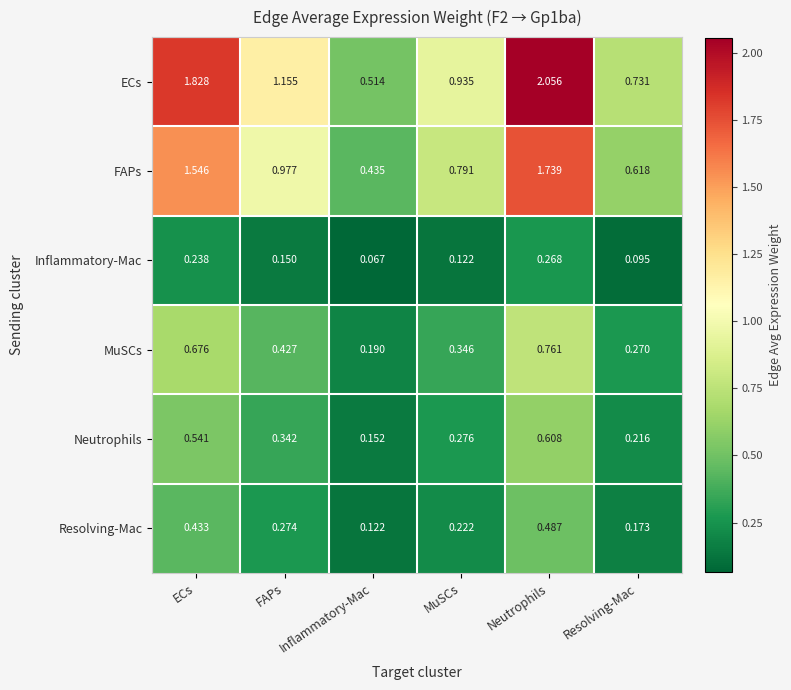

Where is Resolving-Mac nearest to the value 0?

Inflammatory-Mac